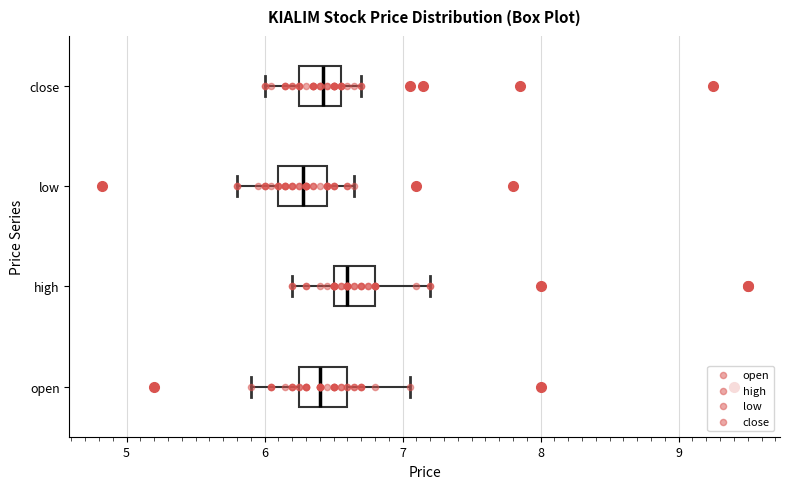

Reading bottom to top, read every box against the x-axis: the position of its median line, the range the box covers, and the ends of its whiskers. The values are not printed on the chart, so give them approximately, as read against the axis.

open: median 6.4, box 6.3 to 6.6, whiskers 5.9 to 7.1
high: median 6.6, box 6.5 to 6.8, whiskers 6.2 to 7.2
low: median 6.3, box 6.1 to 6.5, whiskers 5.8 to 6.7
close: median 6.4, box 6.3 to 6.6, whiskers 6.0 to 6.7